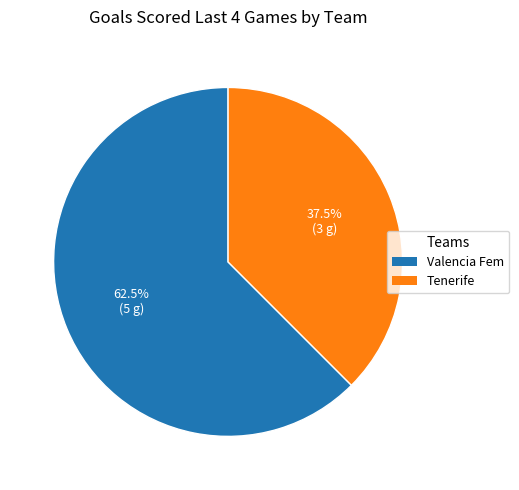

What is the ratio of the value at Tenerife to the value at Valencia Fem?

0.6